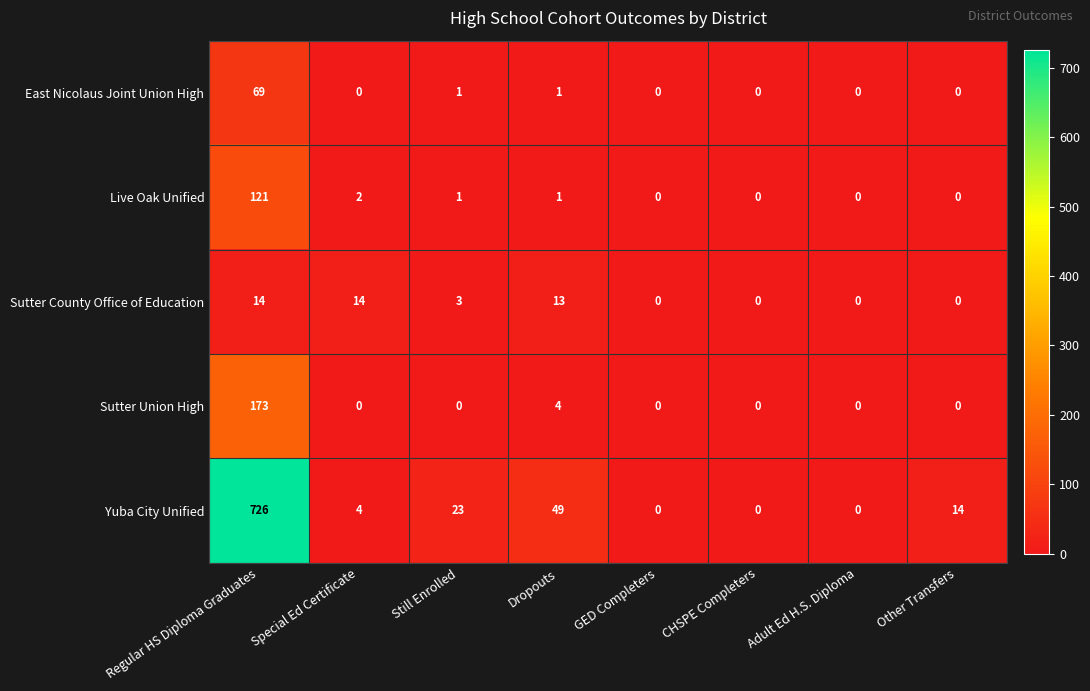

What is the difference between the Sutter Union High values at Special Ed Certificate and Dropouts?

4